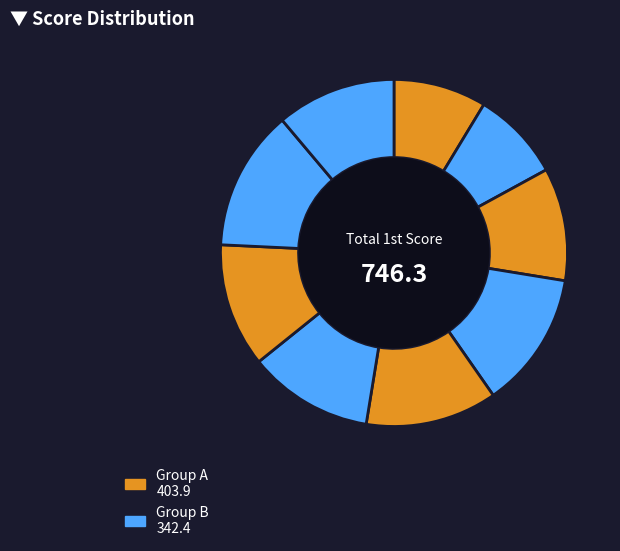

How many segments does this pie chart have?

9